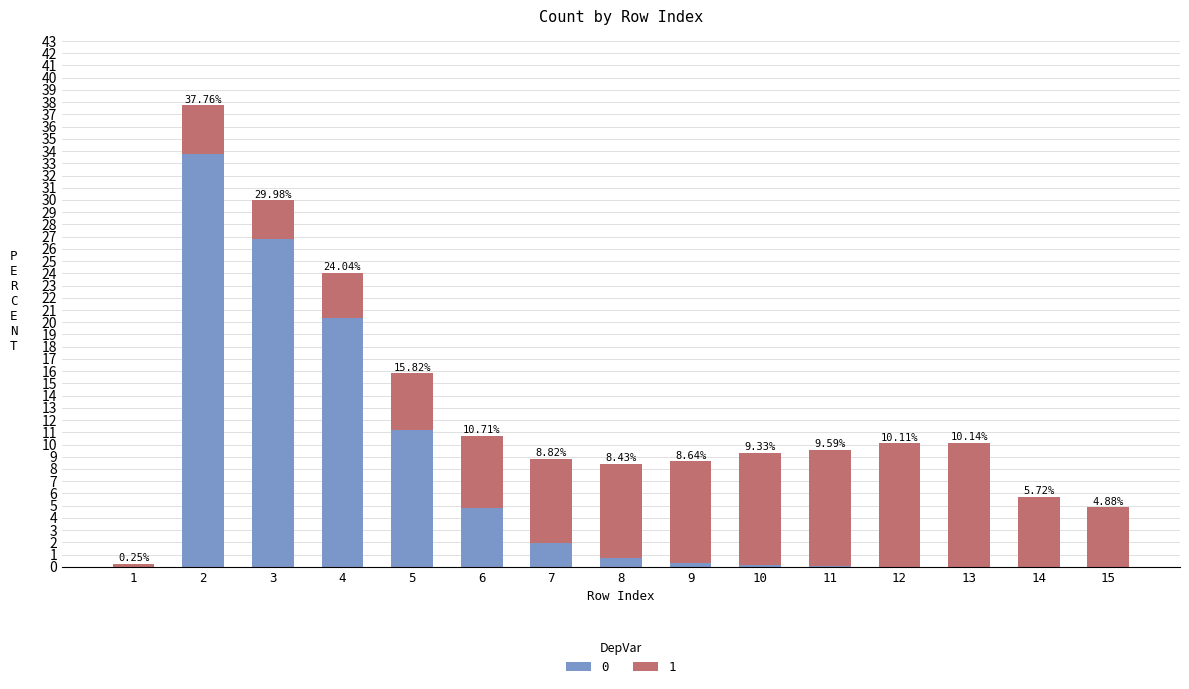

Are the bars horizontal?

No